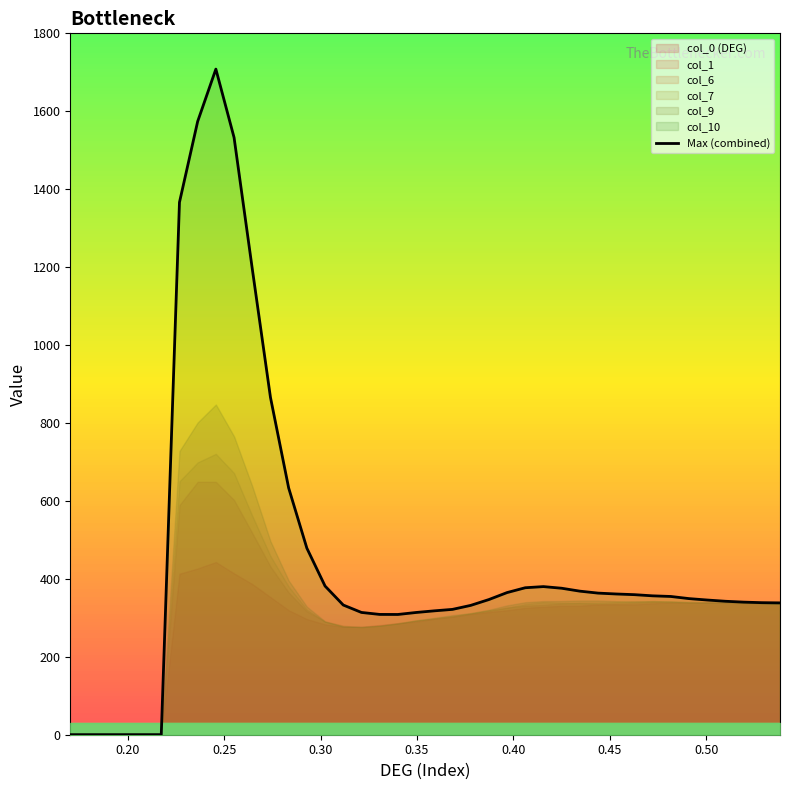

What is the maximum value for Max (combined)?

1708.2